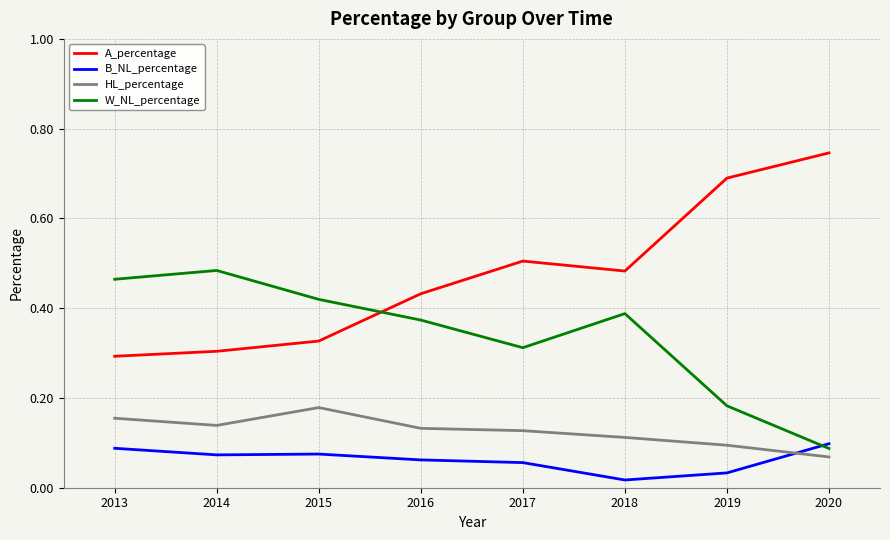

In B_NL_percentage, how many points are lower than both neighbors (excluding endpoints)?

2